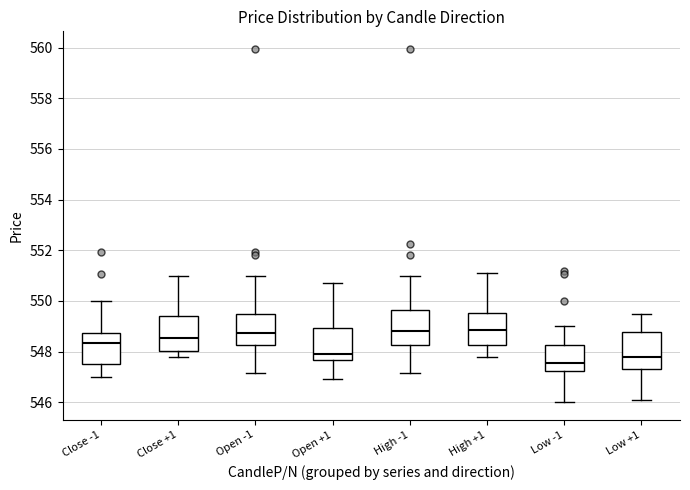

Where does the lower whisker of the box for Low +1 end on the y-axis? The values are not printed on the chart, so give them approximately, as read against the axis.

546.2